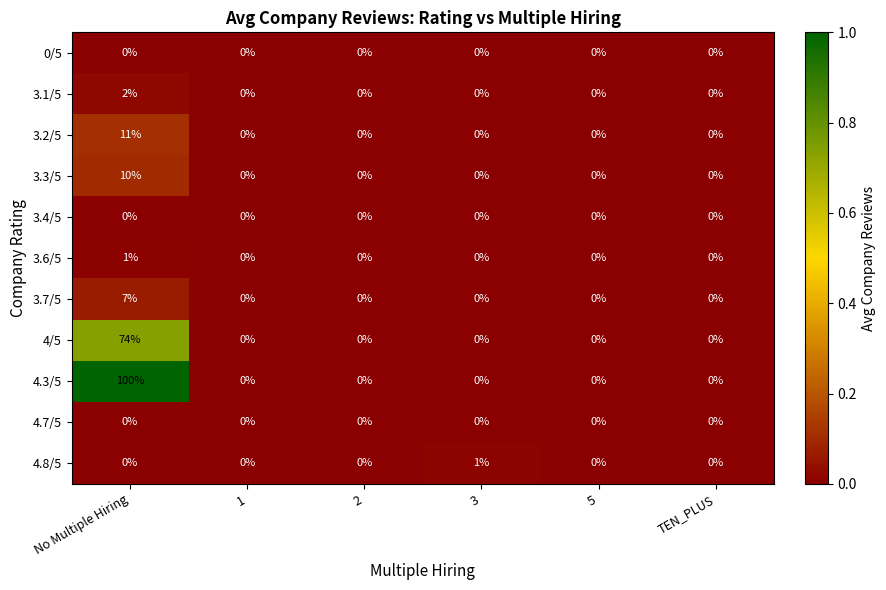

Which series has the largest range (max minus min)?

4.3/5